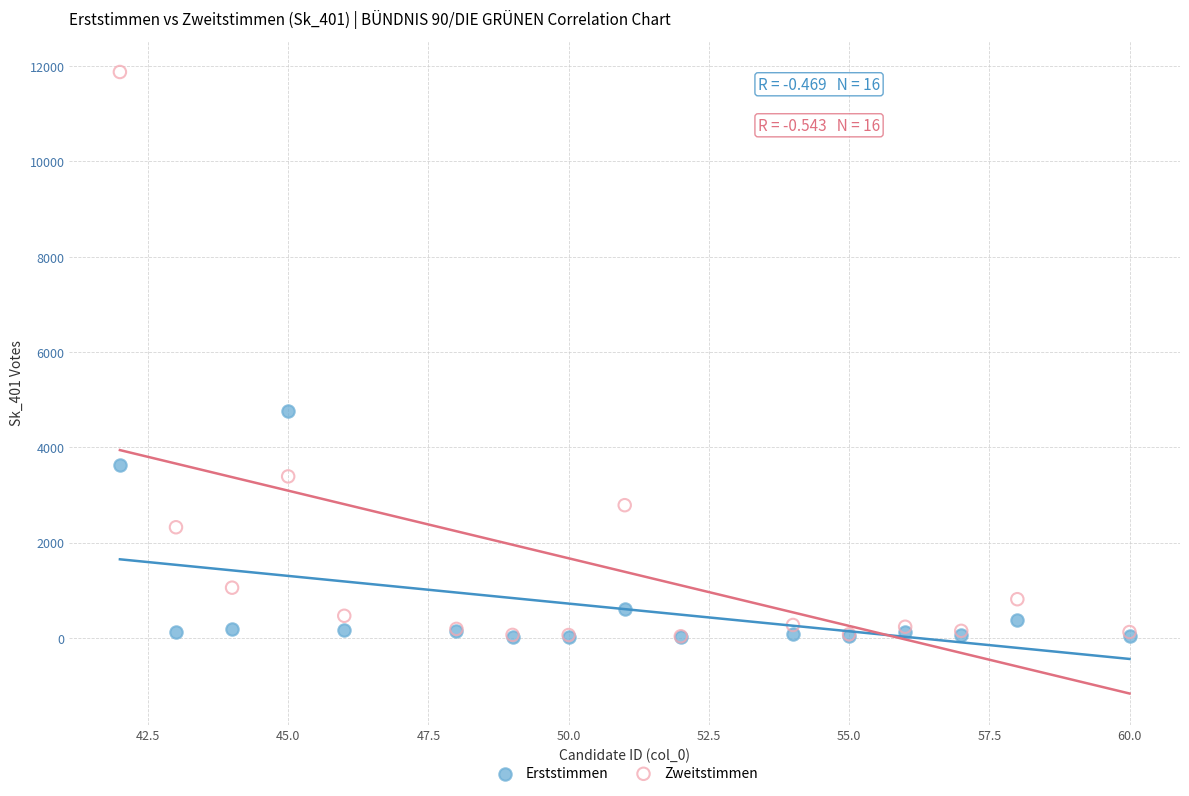

Which series has the largest Y range (max minus min)?

Zweitstimmen